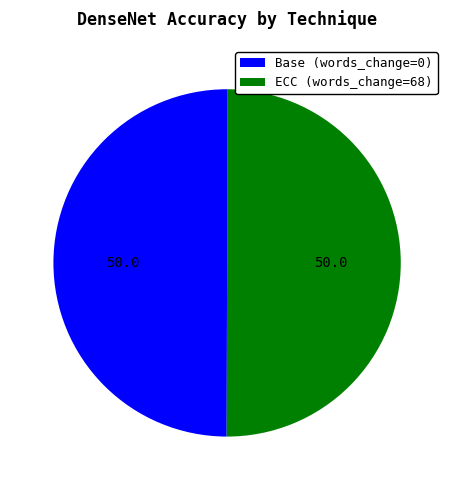

Do Base (words_change=0) and ECC (words_change=68) together represent more than half of the pie?

Yes